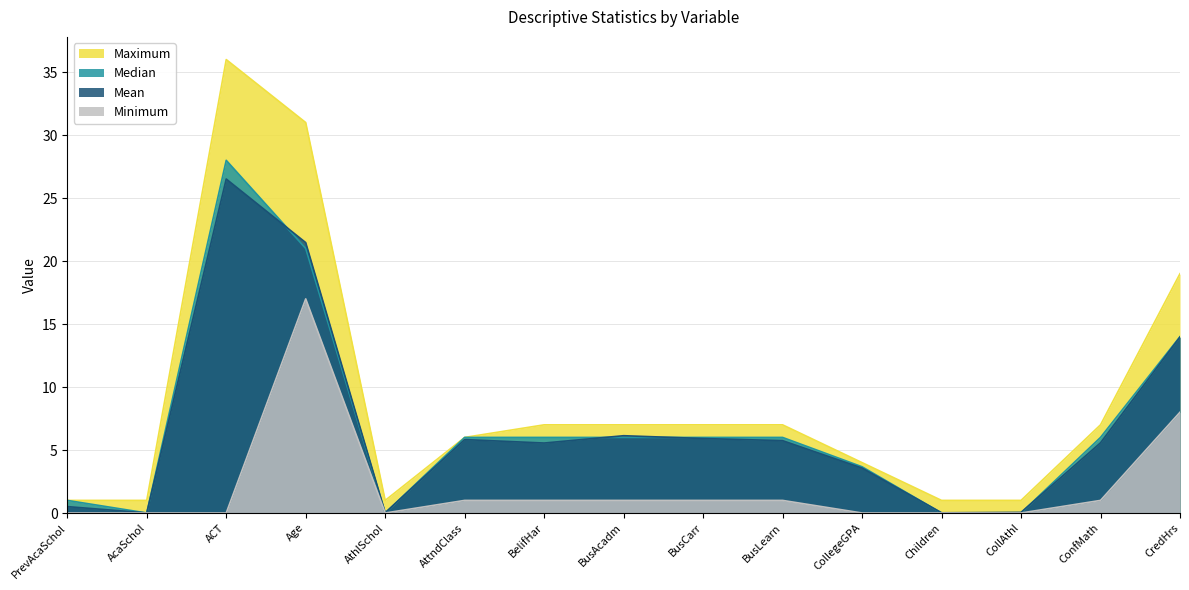

Rank the series at CollegeGPA from lowest to highest value.

Minimum, Mean, Median, Maximum